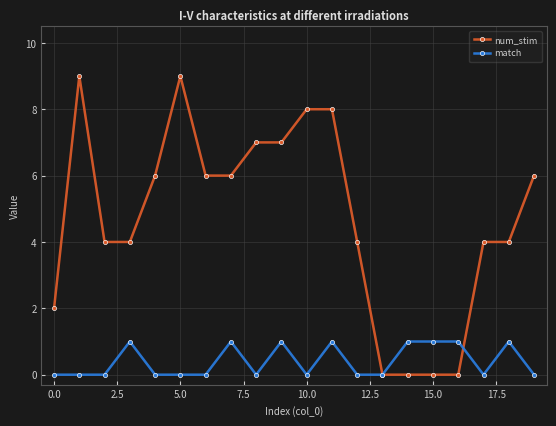

True or false: num_stim has more than 1 points higher than both neighbors.

True